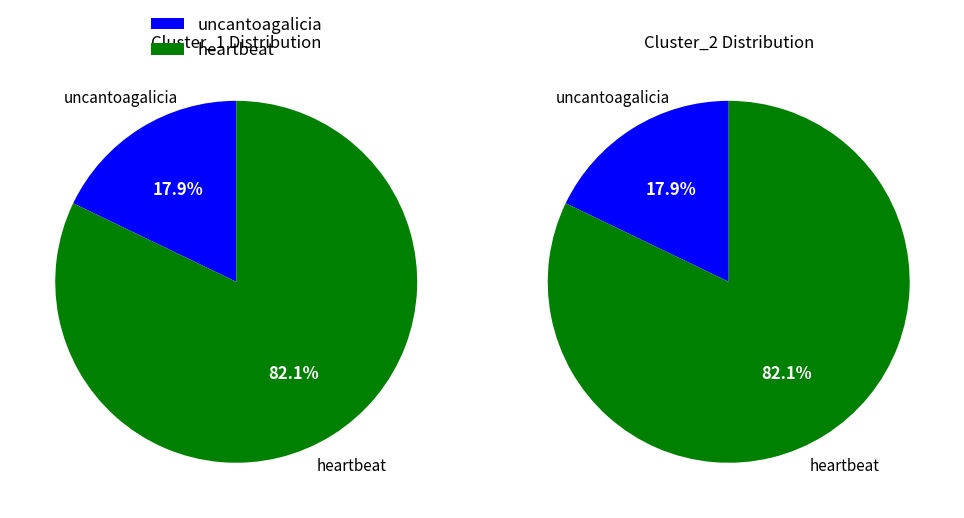

What is the total percentage of uncantoagalicia and heartbeat?

100.0%